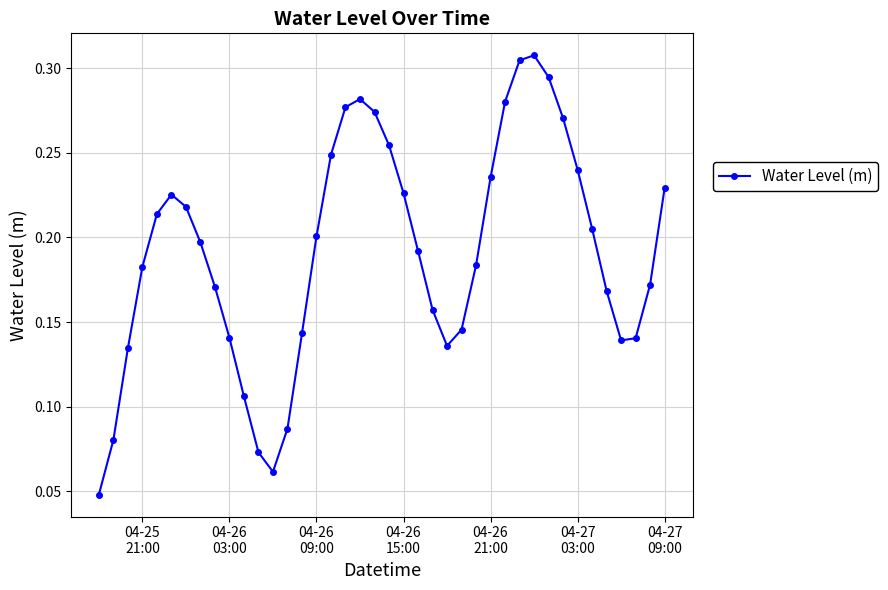

How many interior local peaks (higher than both neighbors) does the data have?

3